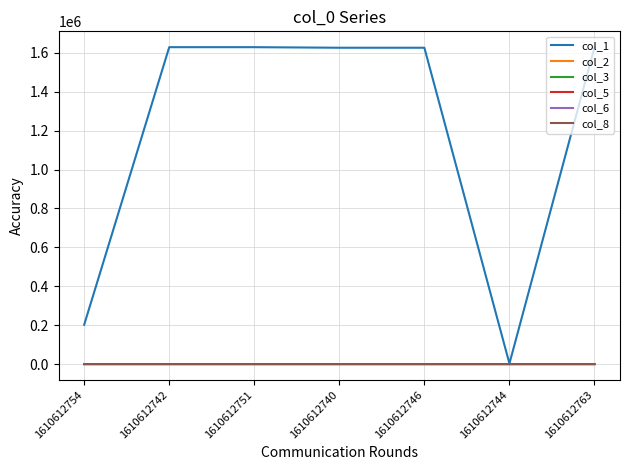

What is the greatest value displayed?

1629033.0